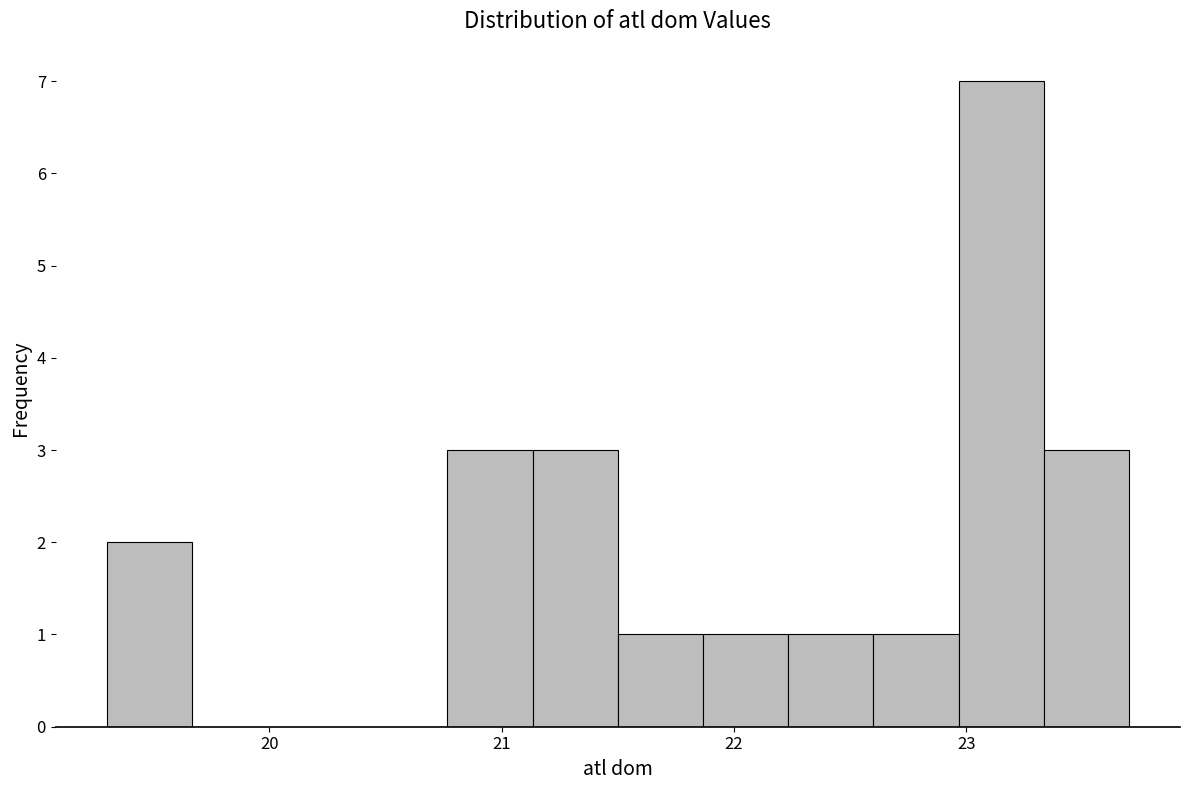

Read against the x-axis, roughly where is the centre of the tallest bar?

23.2